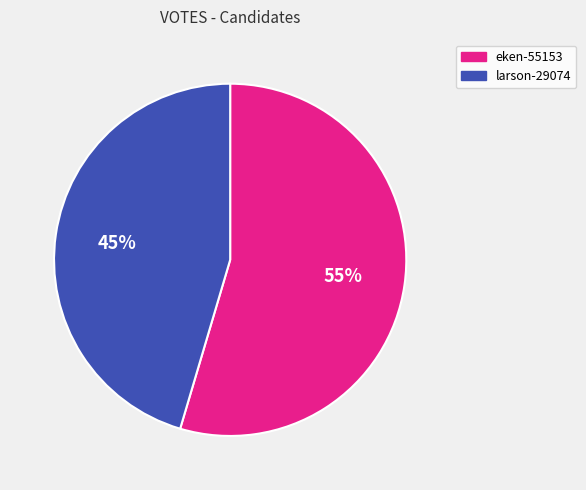

Which has a higher value, larson-29074 or eken-55153?

eken-55153